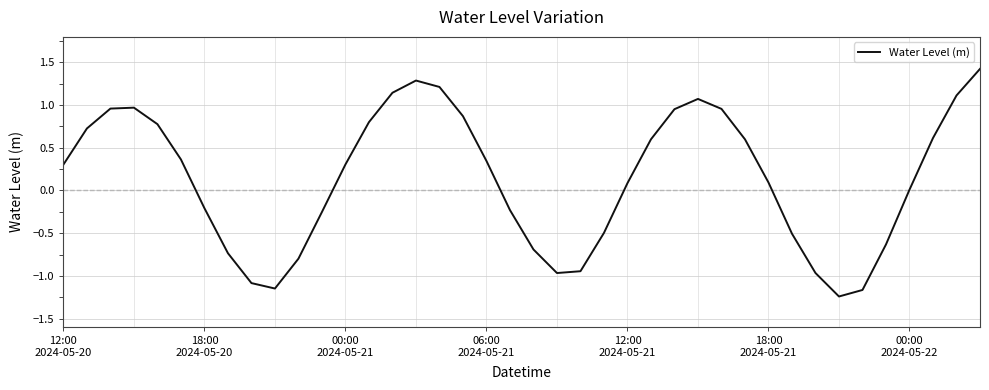

What is the greatest value displayed?

1.4